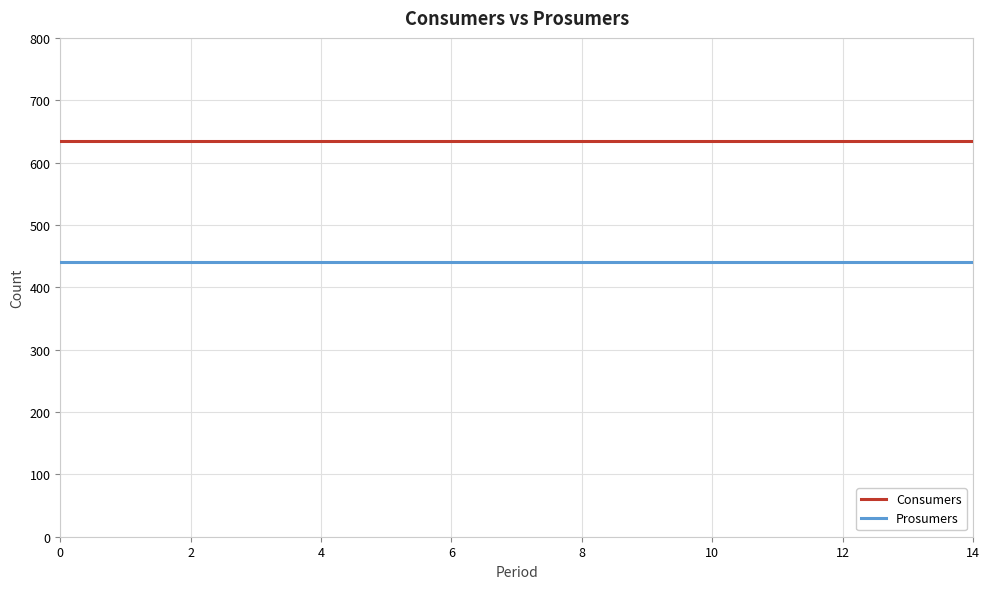

Rank the series by their maximum value, from highest to lowest.

Consumers, Prosumers